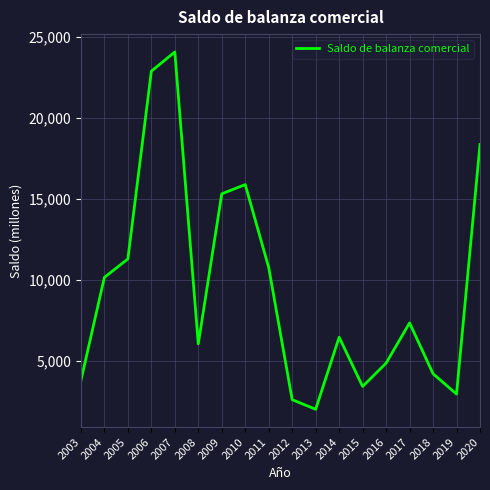

Where is the first local maximum?

2007